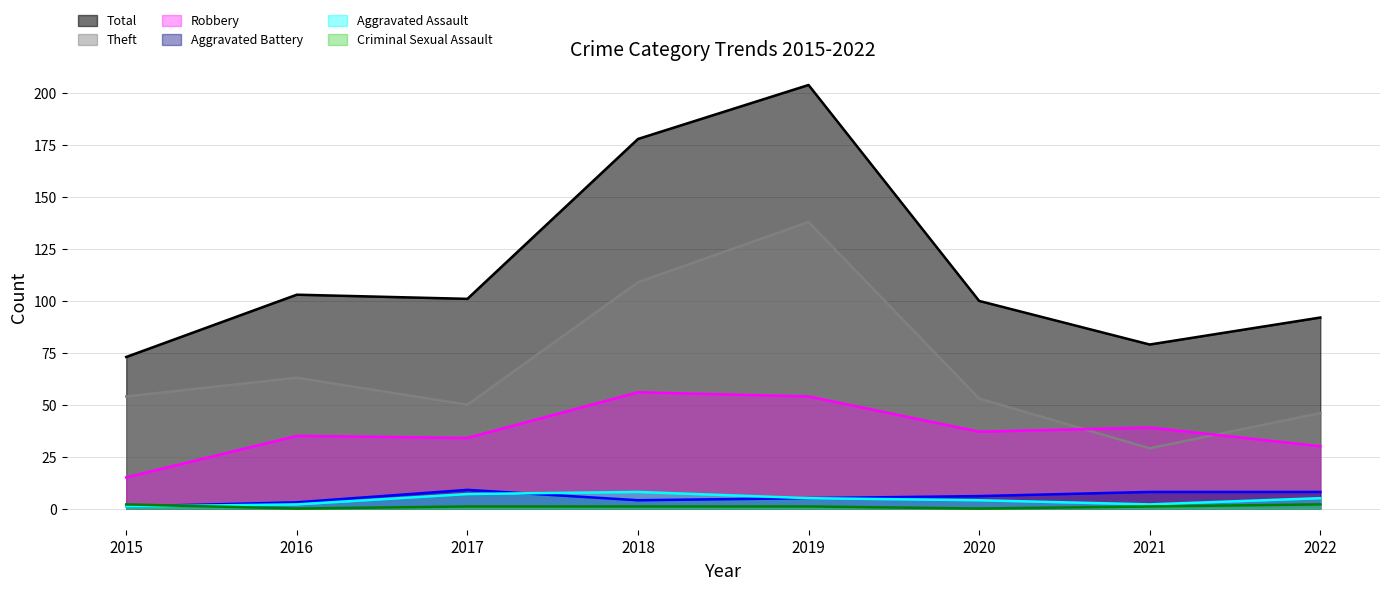

Rank the series by their maximum value, from lowest to highest.

Criminal Sexual Assault, Aggravated Assault, Aggravated Battery, Robbery, Theft, Total